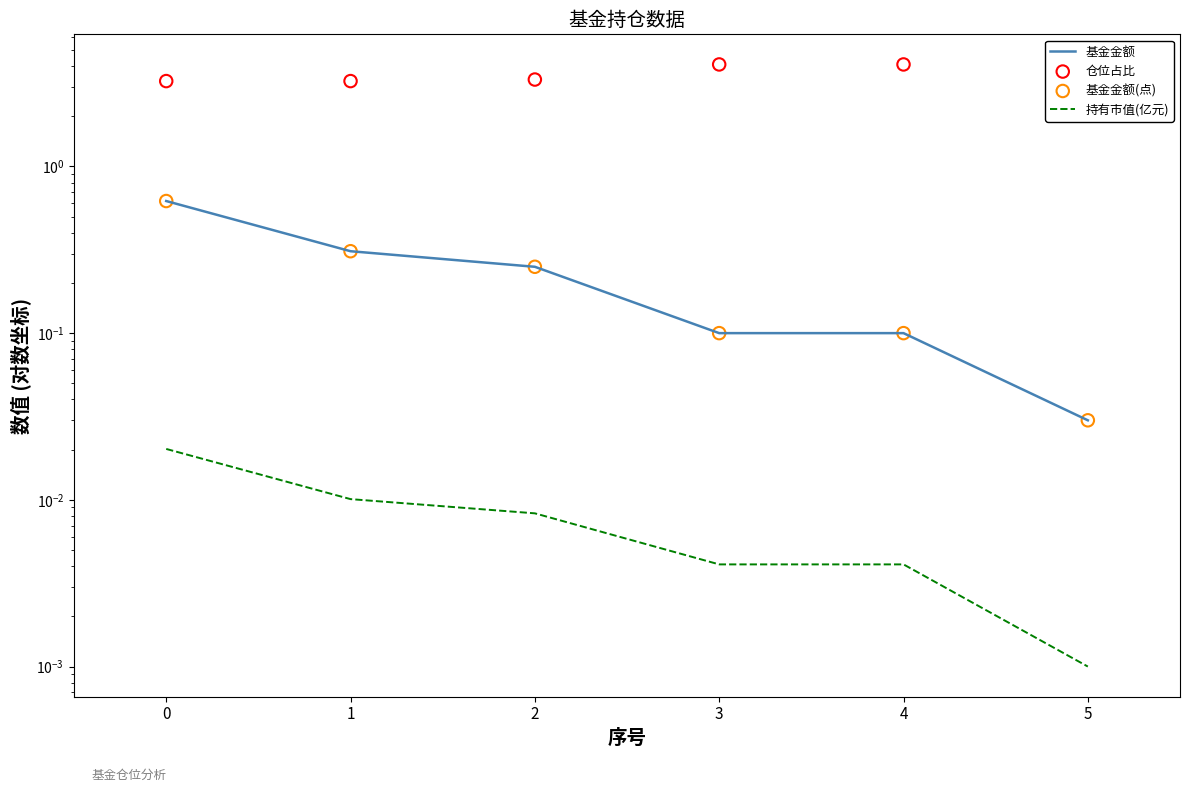

Which series reaches the maximum Y coordinate?

仓位占比